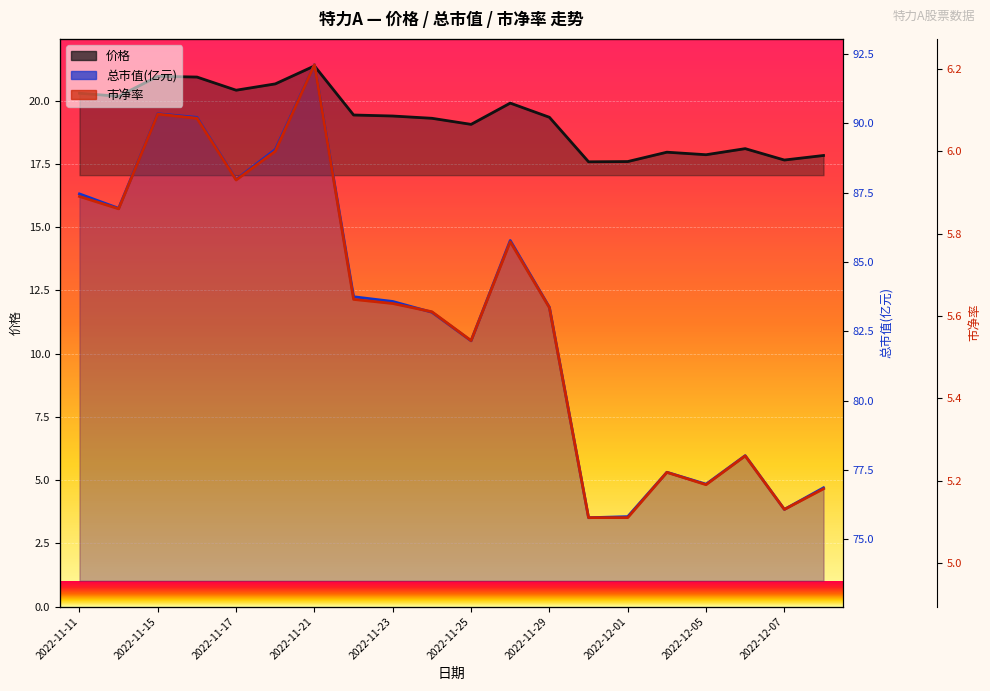

Which has a higher value, 2022-11-21 or 2022-11-25?

2022-11-21